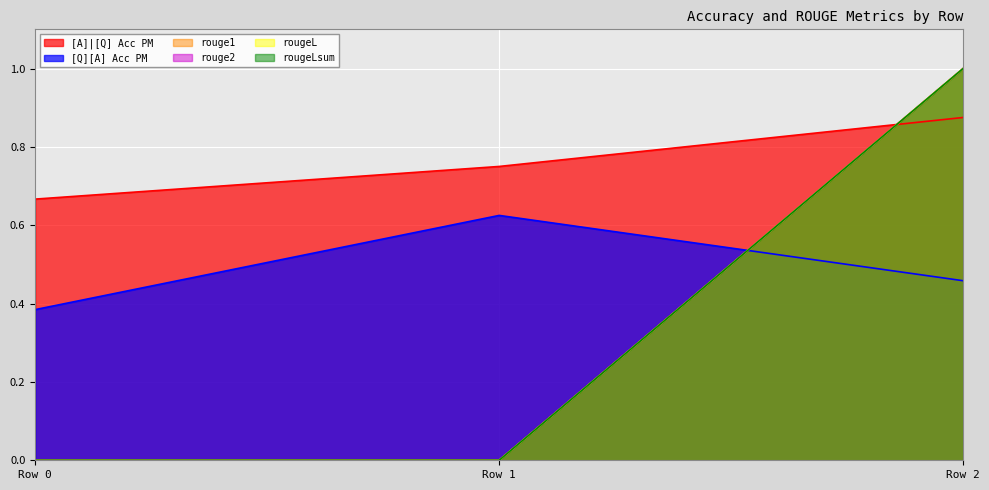

Reading left to right, transcribe all the data shown in this chart.

[A]|[Q] Acc PM: 0.7	0.8	0.9
[Q][A] Acc PM: 0.4	0.6	0.5
rouge1: 0.0	0.0	1.0
rouge2: 0.0	0.0	1.0
rougeL: 0.0	0.0	1.0
rougeLsum: 0.0	0.0	1.0